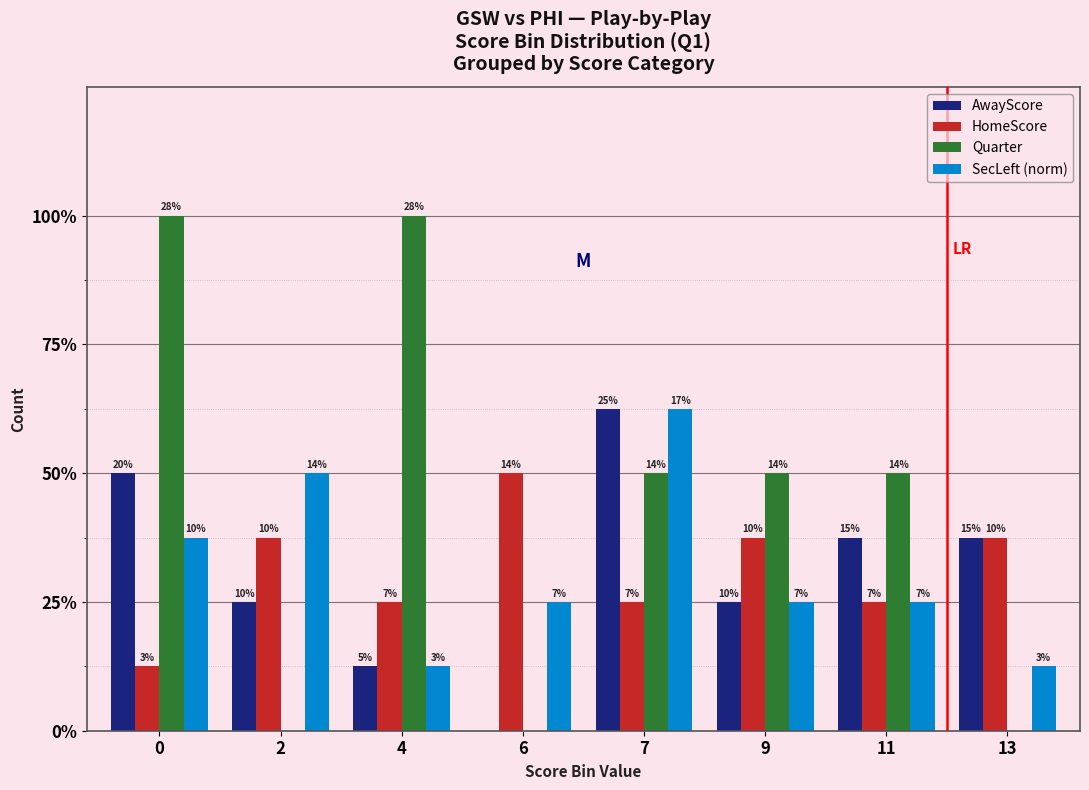

Reading right to left, list all the values displayed in this chart.

AwayScore: 13=3	11=3	9=2	7=5	6=0	4=1	2=2	0=4
HomeScore: 13=3	11=2	9=3	7=2	6=4	4=2	2=3	0=1
Quarter: 13=0	11=4	9=4	7=4	6=0	4=8	2=0	0=8
SecLeft (norm): 13=1	11=2	9=2	7=5	6=2	4=1	2=4	0=3